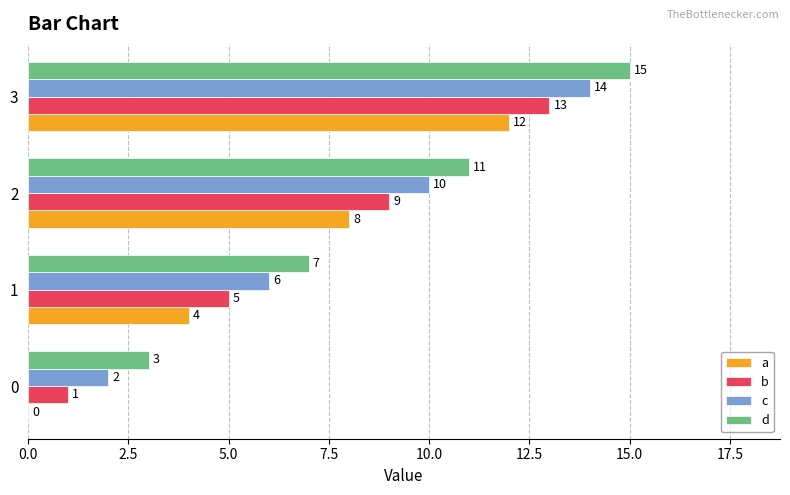

What is the total value across all series at 1?

22